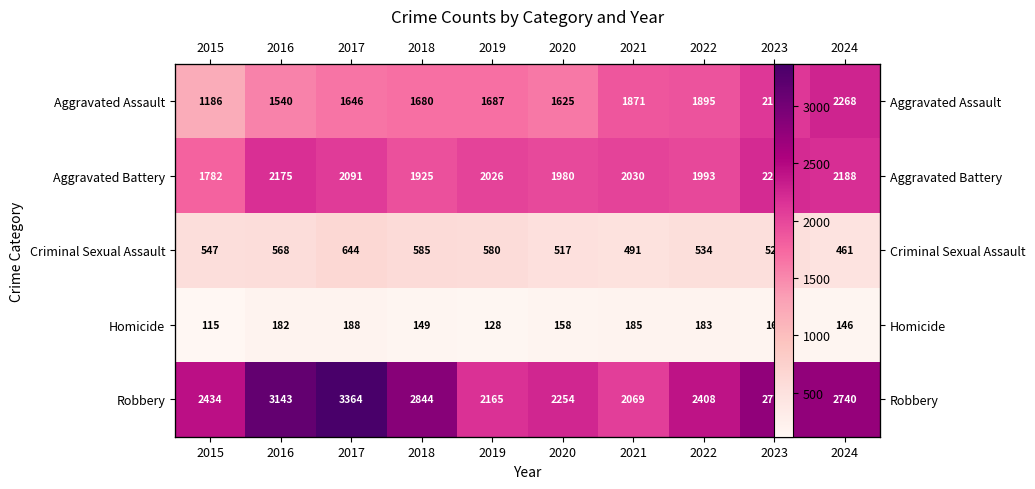

At how many categories does at least one series exceed 1454?

10